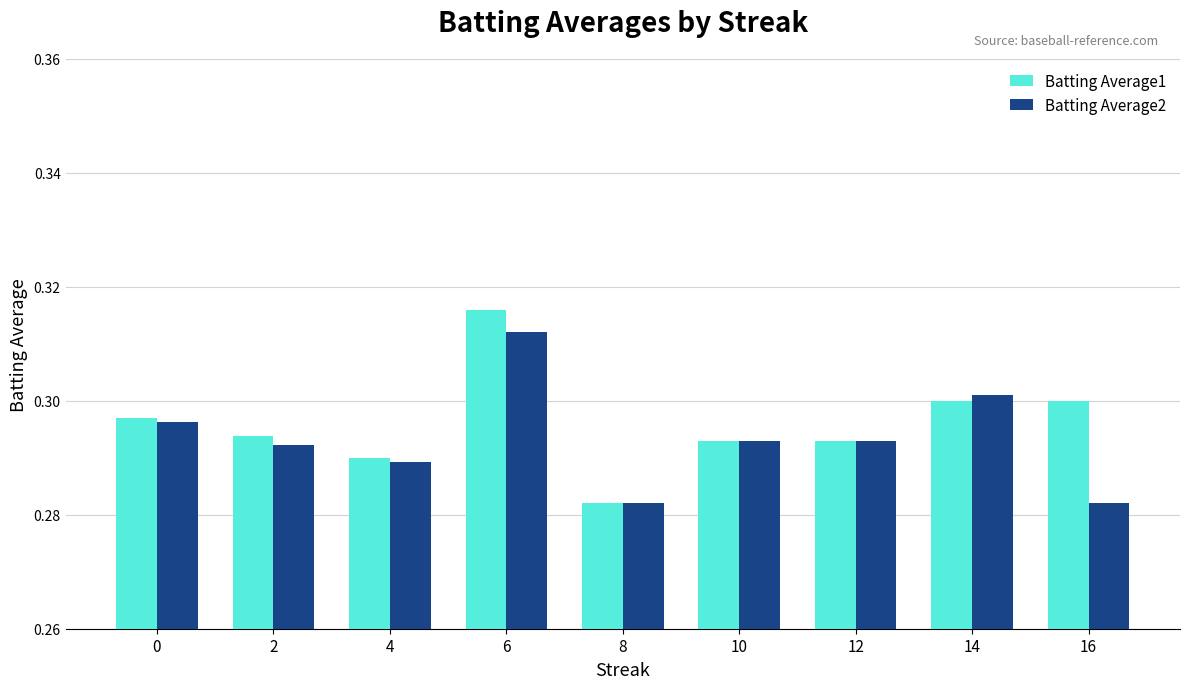

The value of Batting Average1 at 0 is 0.2. True or false?

False